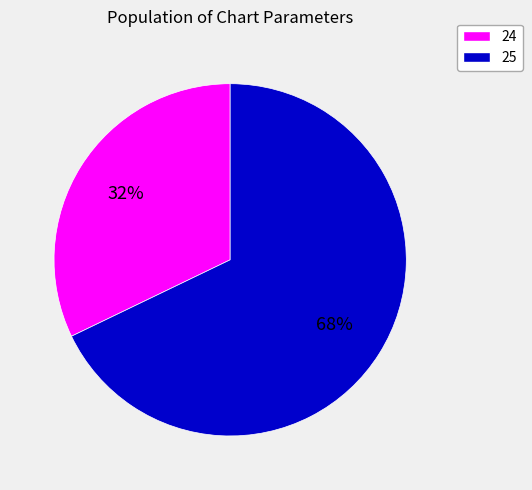

To the nearest percent, what is the difference between the largest and smallest slice percentages?

36%